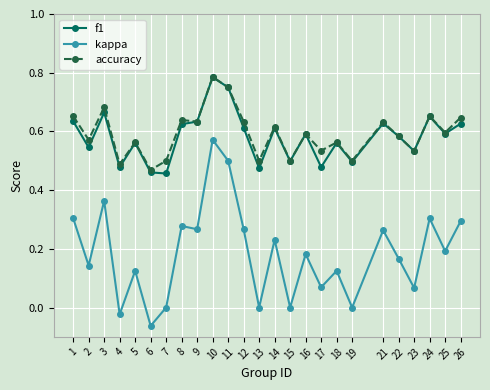

Which series has the widest spread of values?

kappa